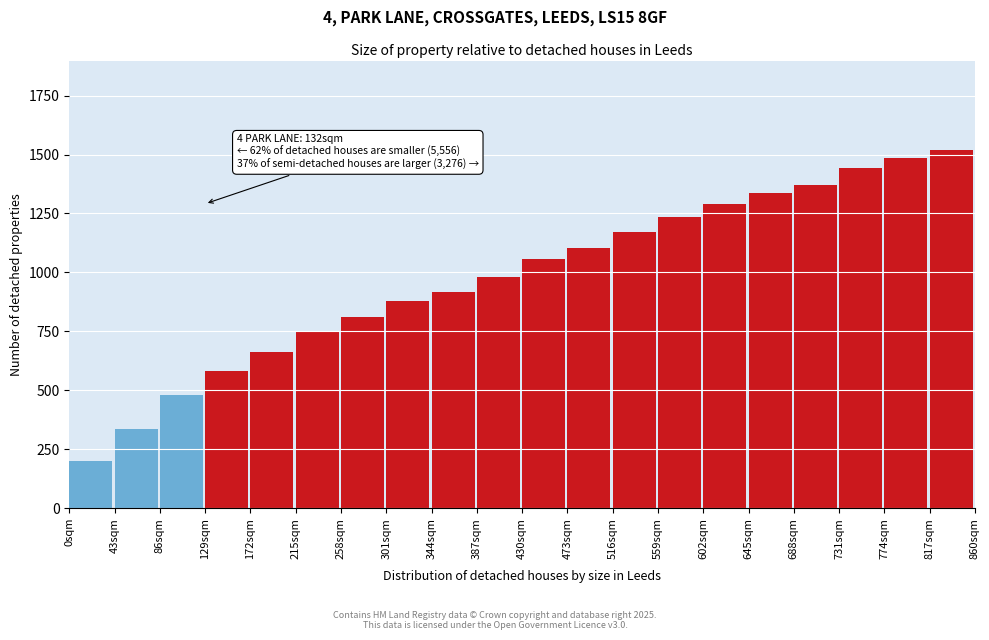

Reading left to right, transcribe all the data shown in this chart.

201	335	479	583	661	753	813	879	919	981	1057	1105	1171	1233	1289	1337	1369	1441	1485	1519